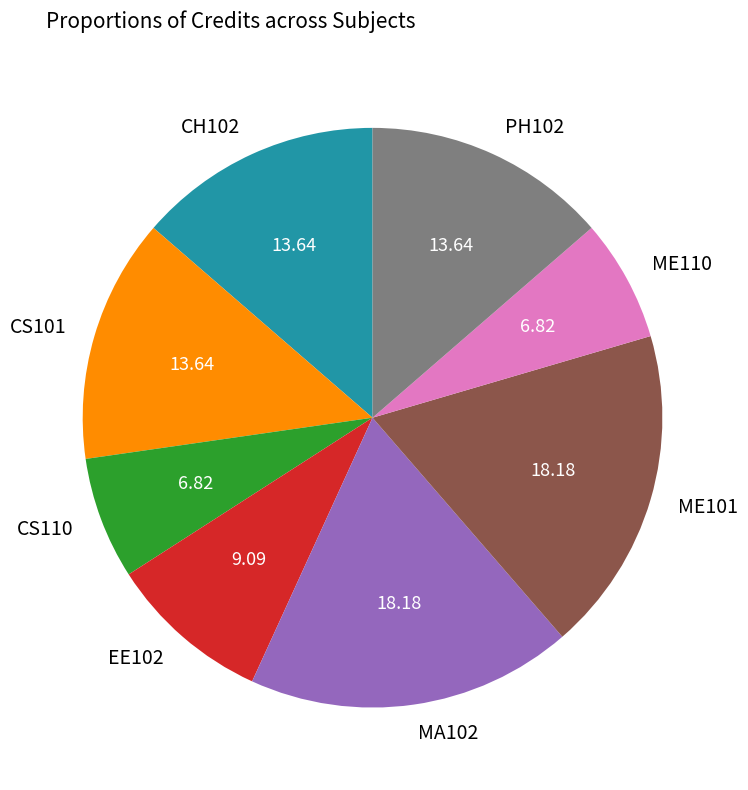

Does any single category account for the majority?

No